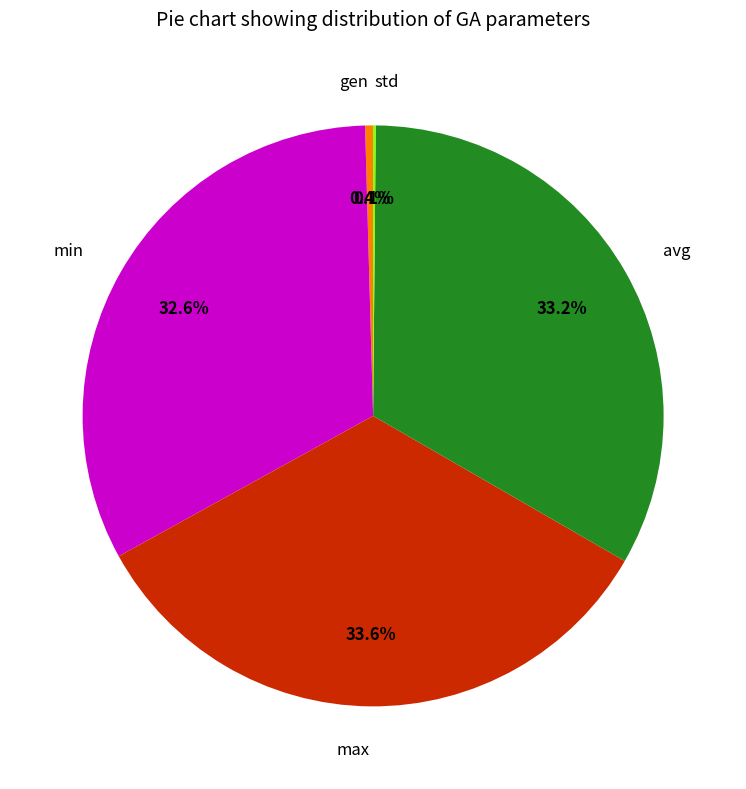

How much of the chart is everything except gen?

99.6%